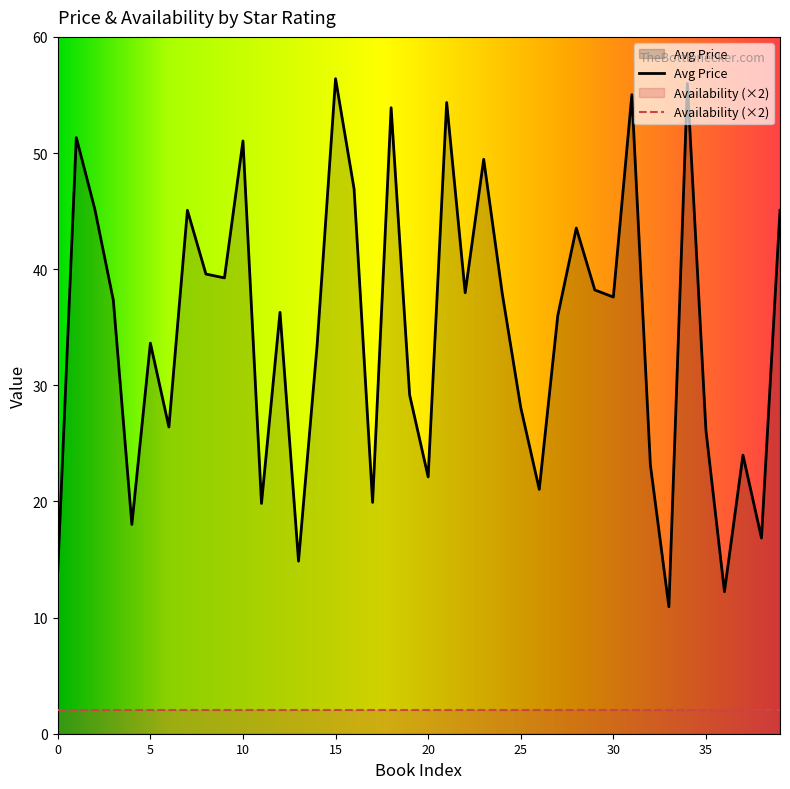

Which series has the widest spread of values?

Avg Price